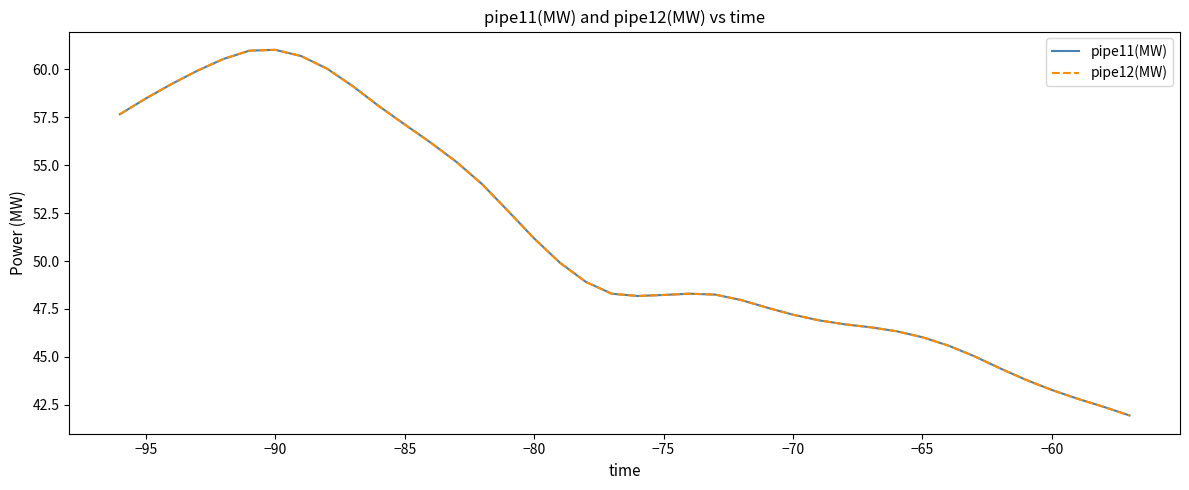

Does the chart display data point markers on the line(s)?

No